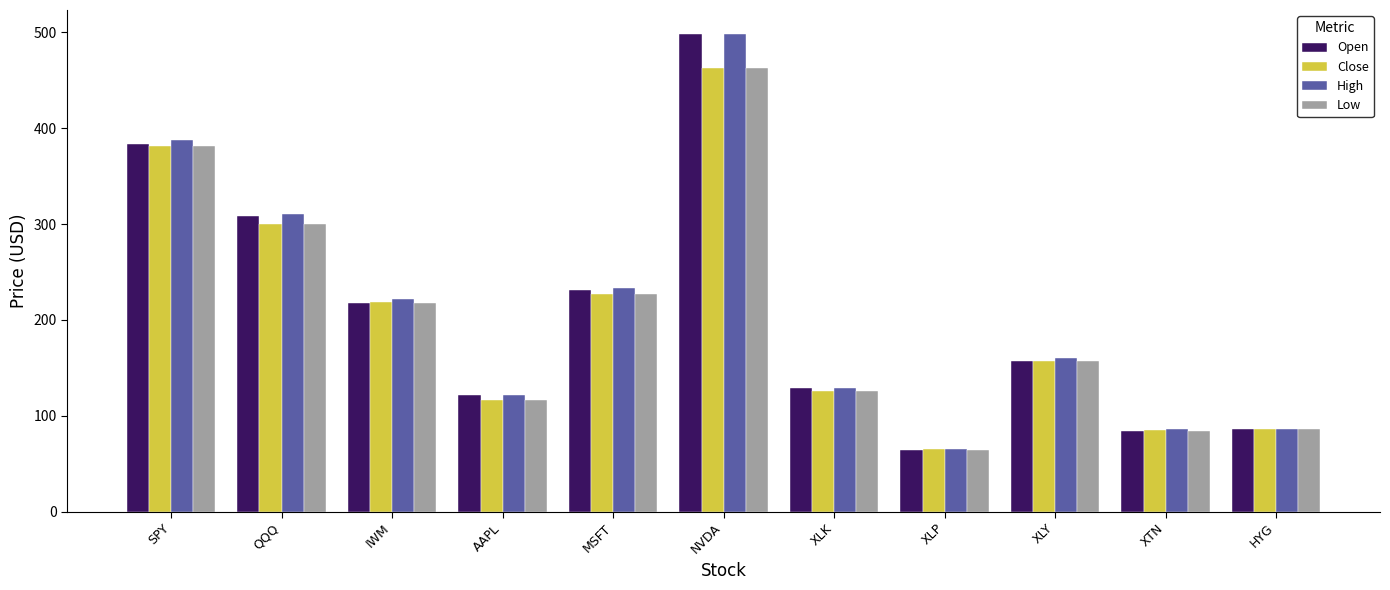

Which category has the lowest value across all series?

XLP